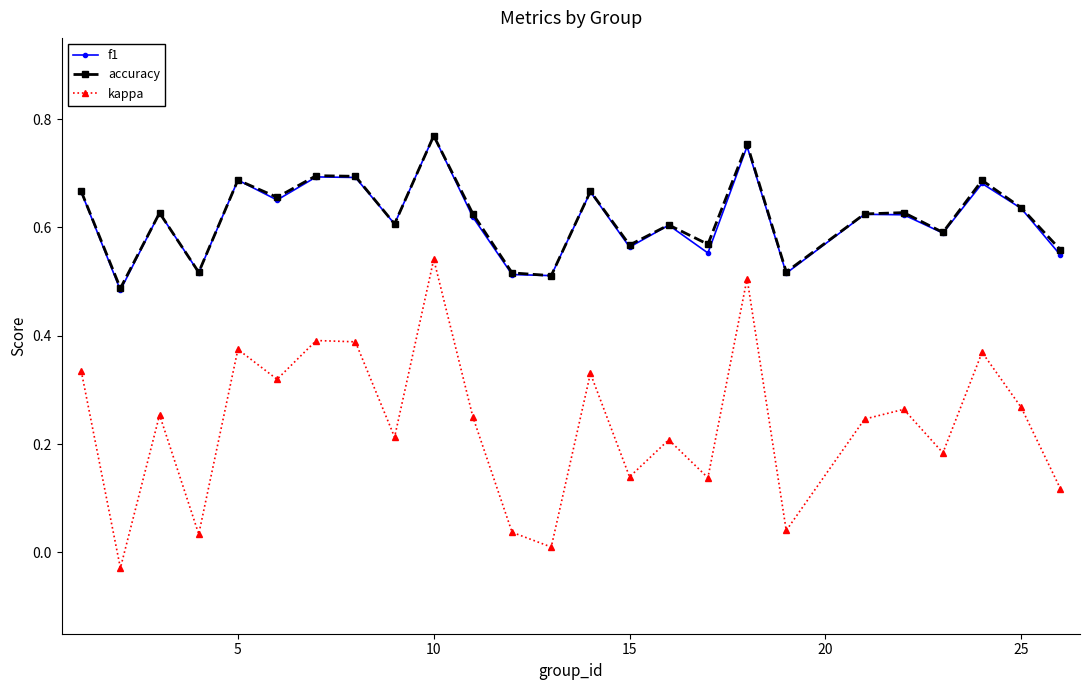

True or false: f1 and kappa intersect in this chart.

False